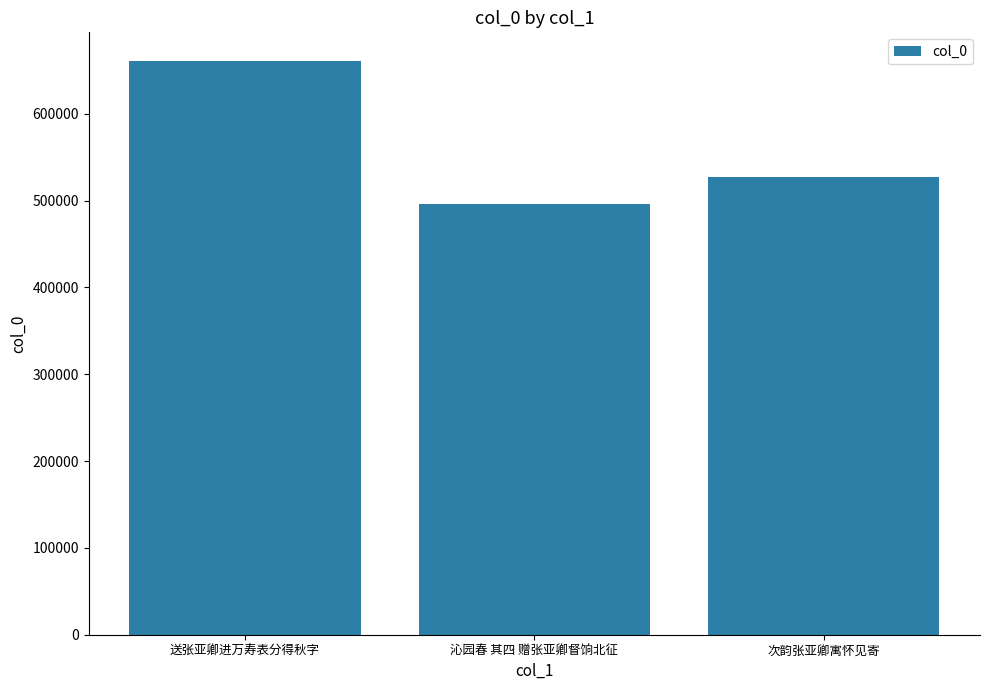

Rank the categories by value from highest to lowest.

送张亚卿进万寿表分得秋字, 次韵张亚卿寓怀见寄, 沁园春 其四 赠张亚卿督饷北征